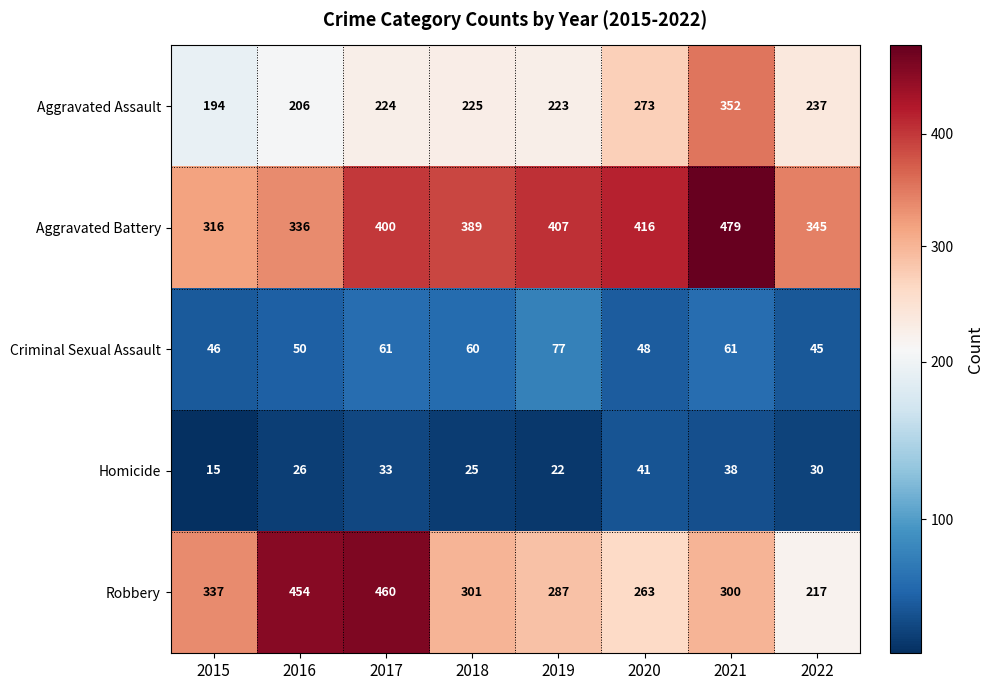

What is the difference between the highest and lowest values at 2020?

375